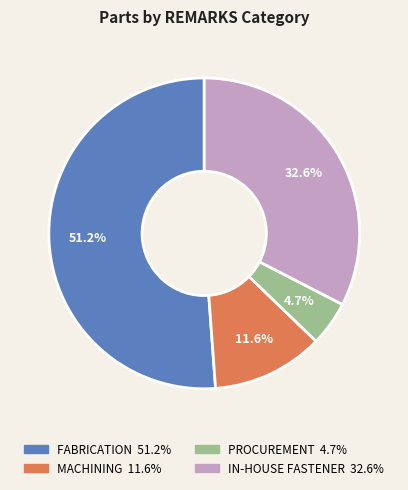

Do PROCUREMENT and IN-HOUSE FASTENER together represent more than half of the pie?

No